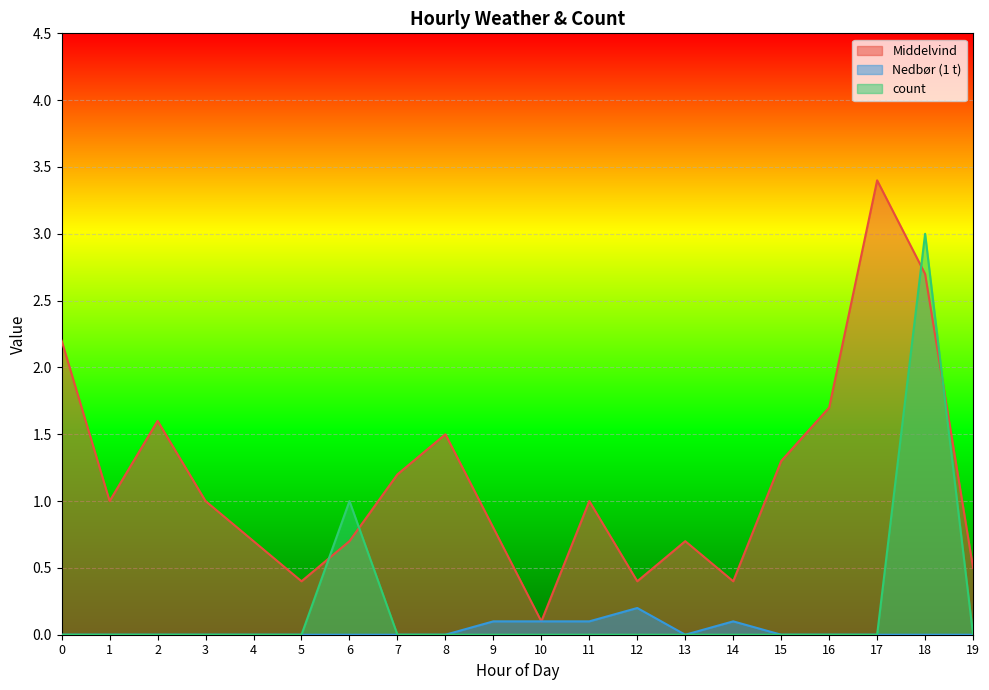

What are all the series names shown in the legend?

Middelvind, Nedbør (1 t), count